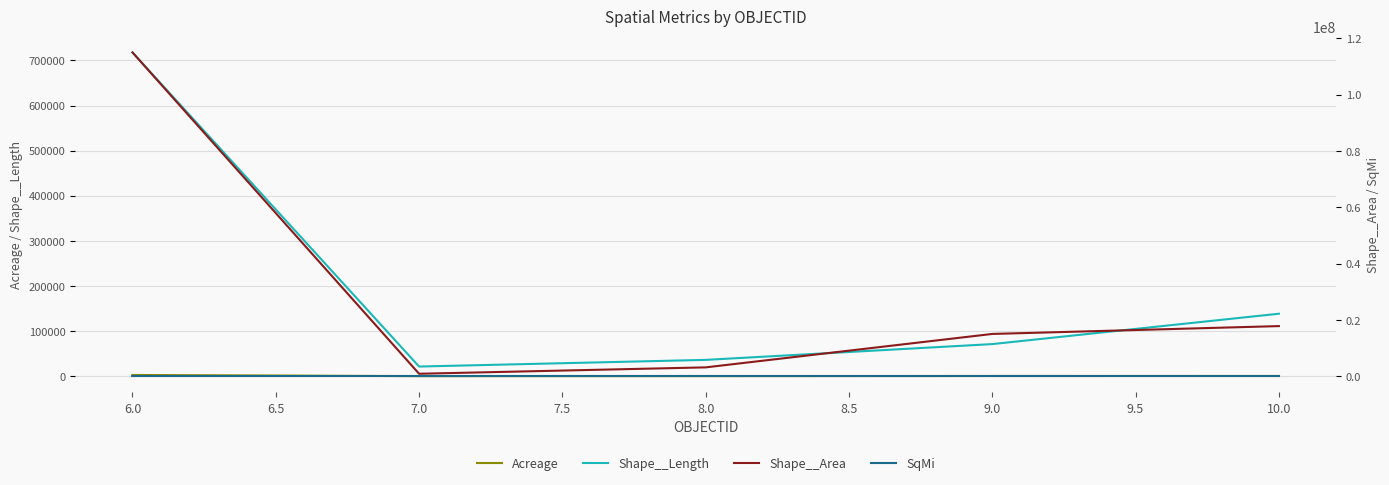

Is the value of Acreage at 9.0 greater than the value of Shape__Length at 9.0?

No